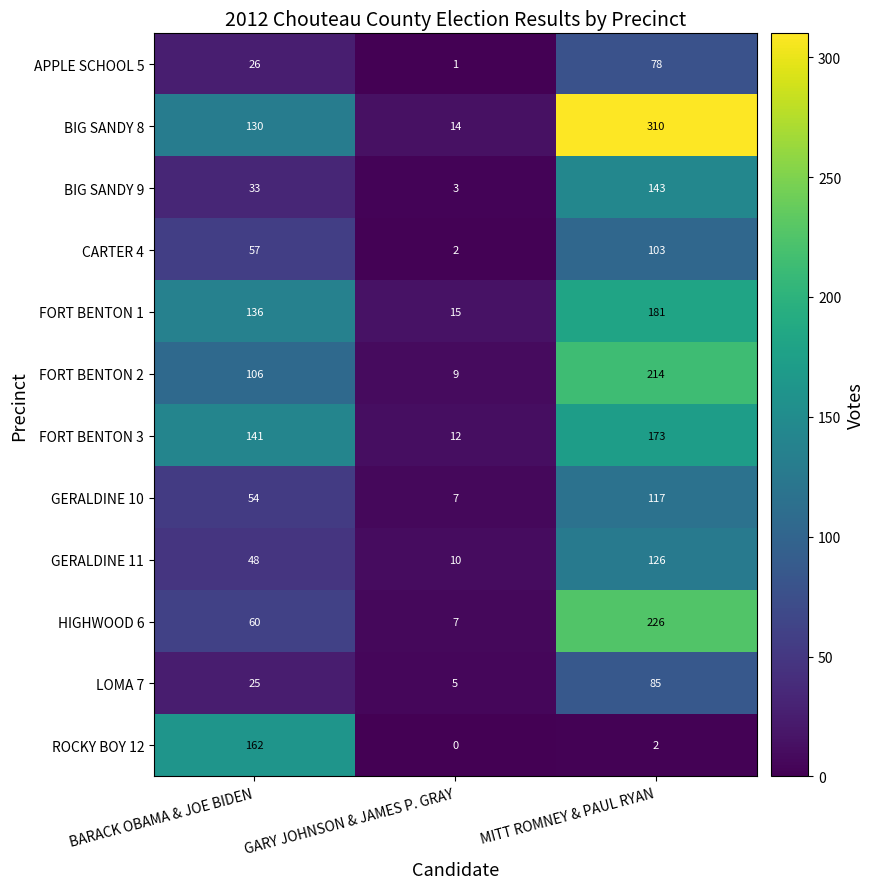

How many FORT BENTON 3 values are between 12 and 173?

3